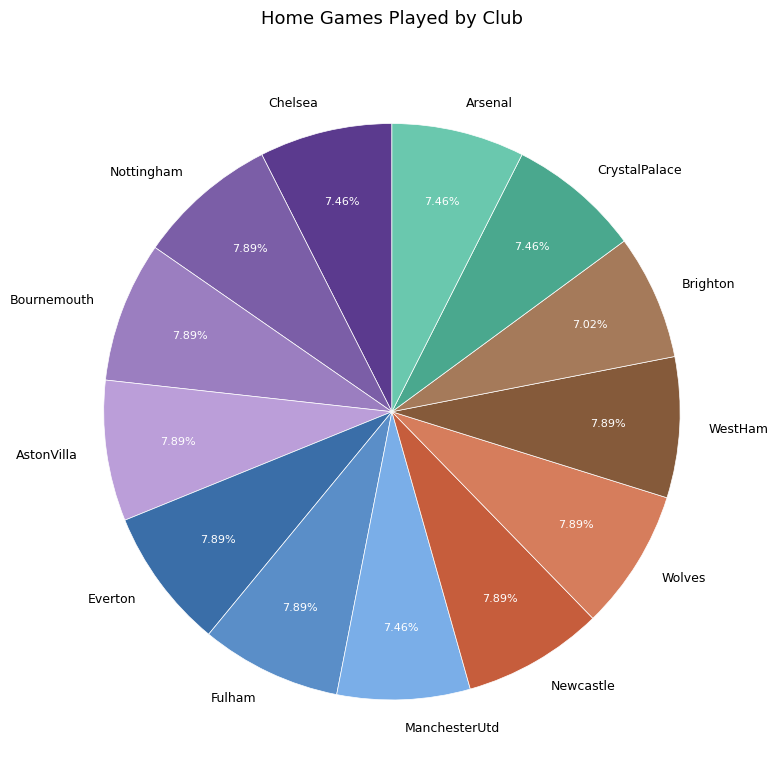

True or false: ManchesterUtd accounts for 7% of the total.

True